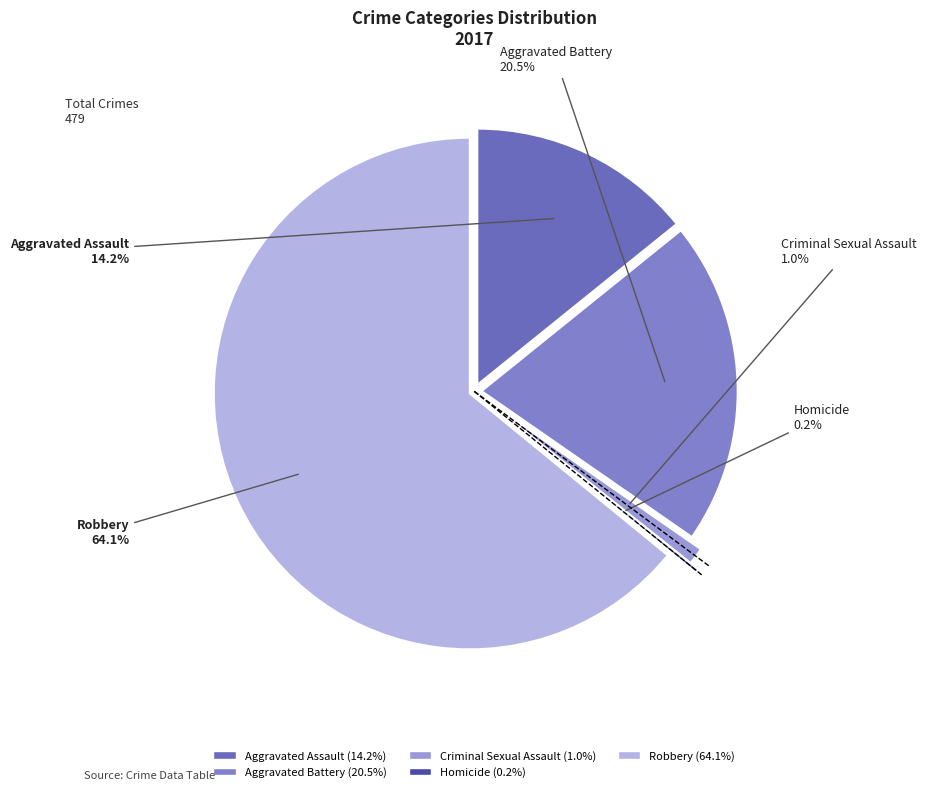

What is the change in value from Aggravated Battery to Robbery?

+209